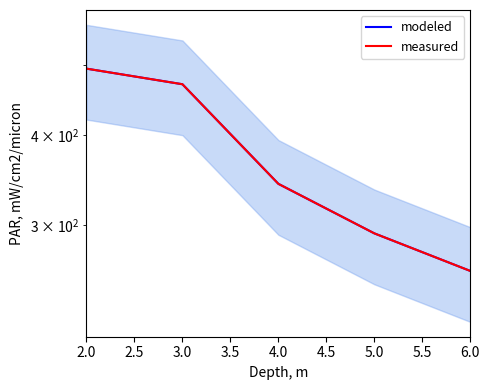

Where does the modeled series first go above 342?

2.0